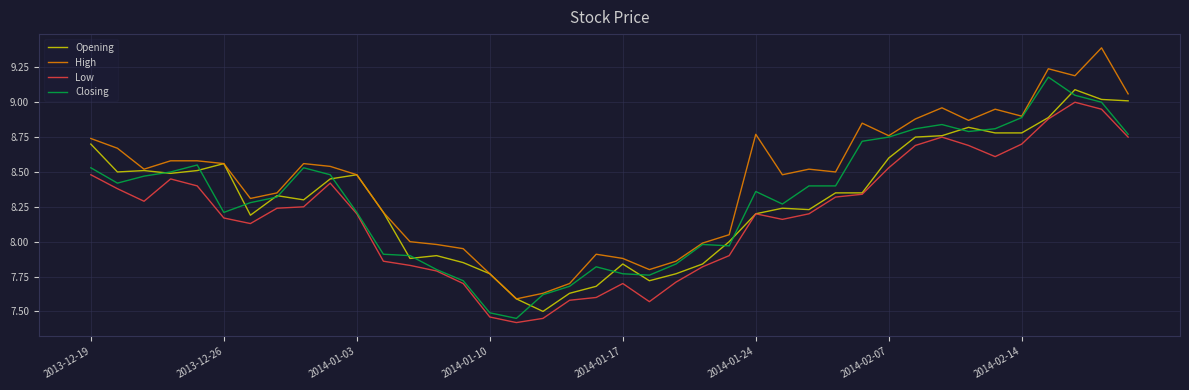

Does the chart have visible grid lines?

Yes